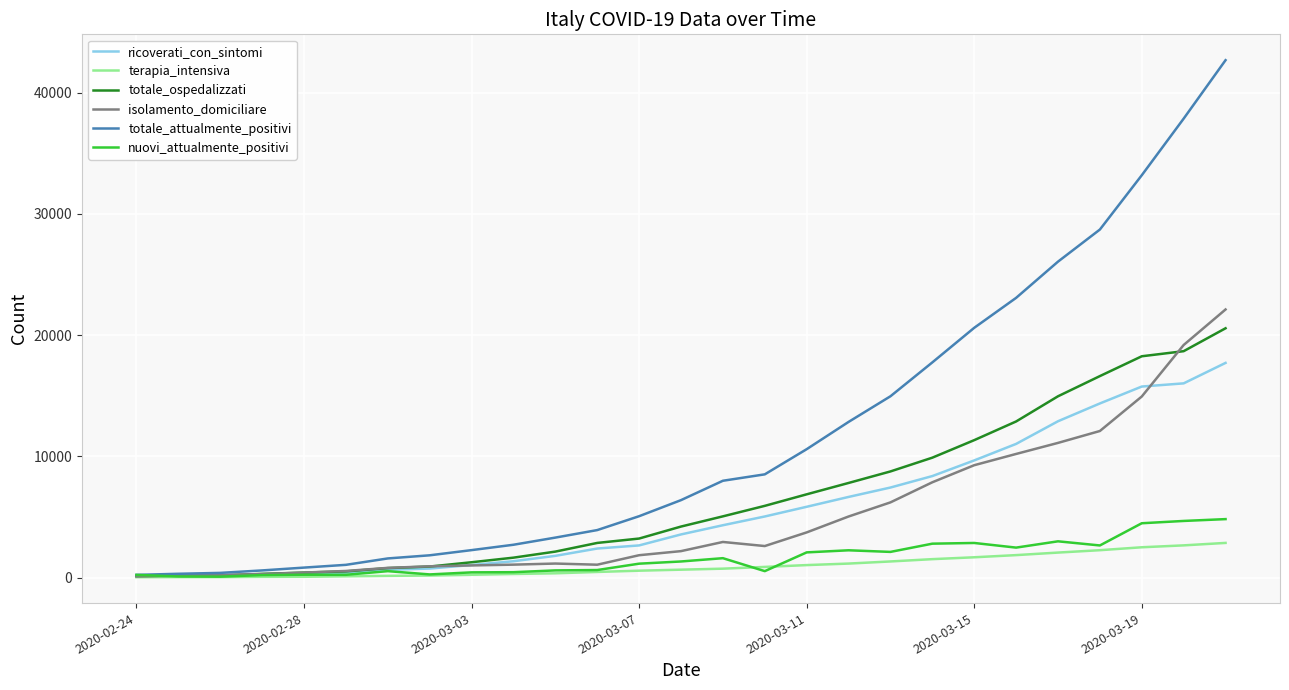

Which series has the largest total across all categories?

totale_attualmente_positivi